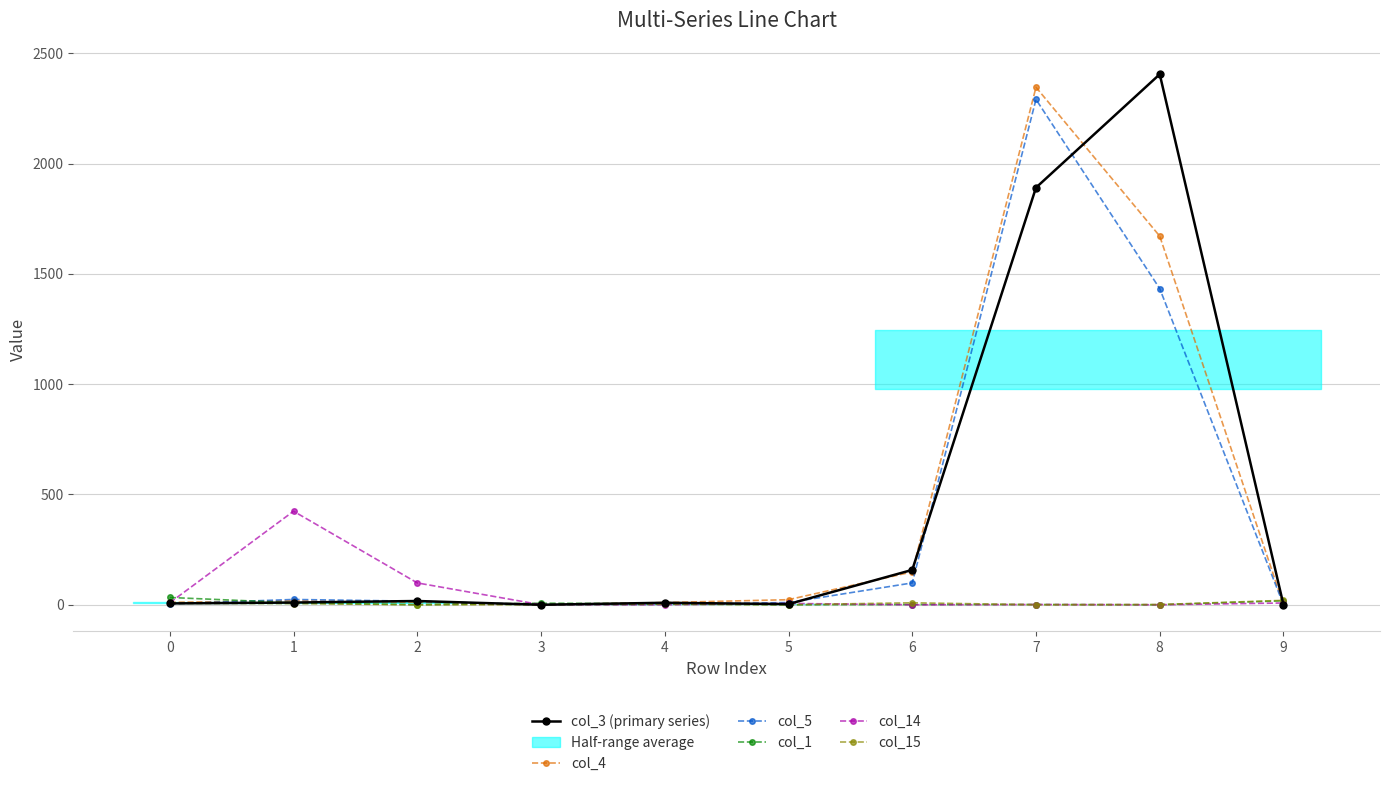

What is the sum of all col_5 values?

3879